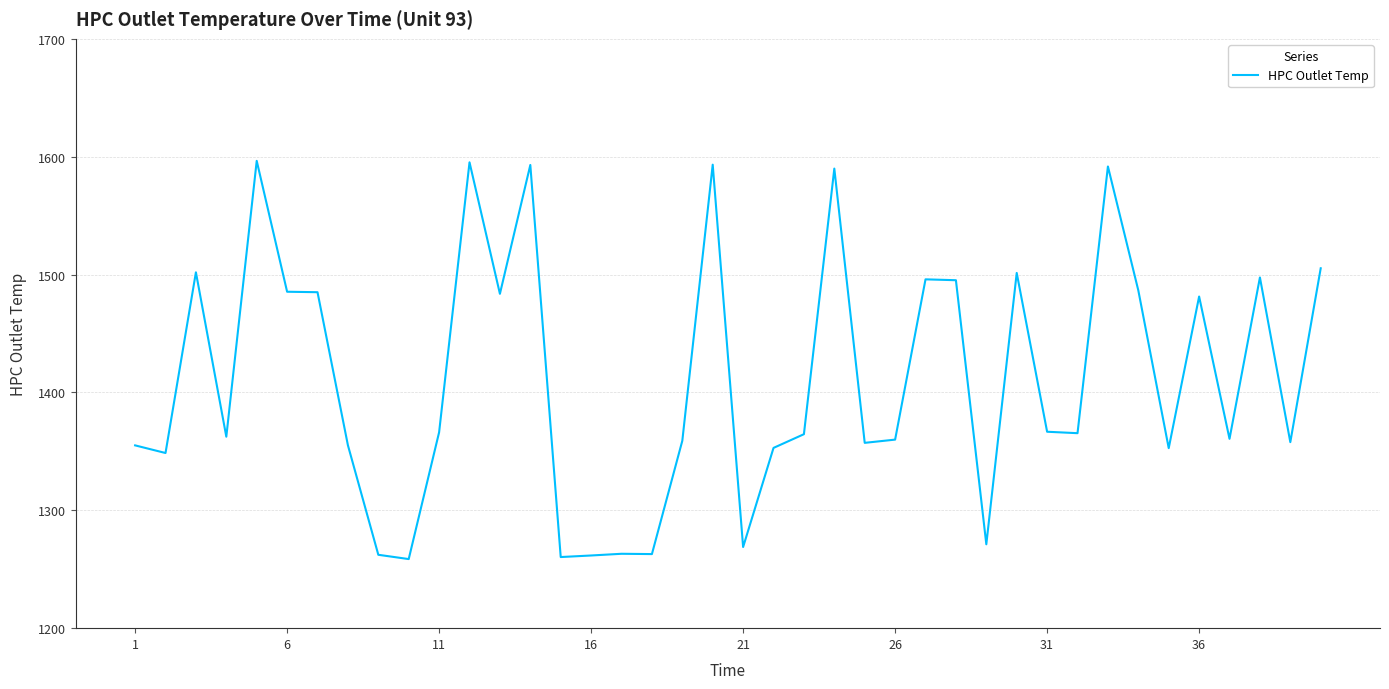

How many lines are shown in the chart?

1